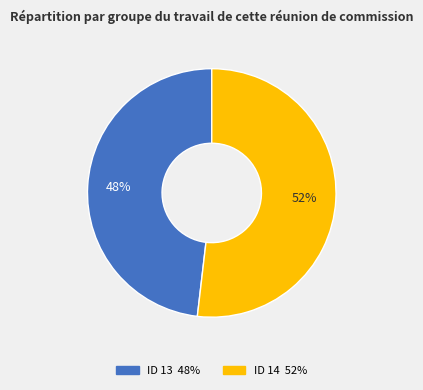

Between ID 14 and ID 13, which is larger?

ID 14